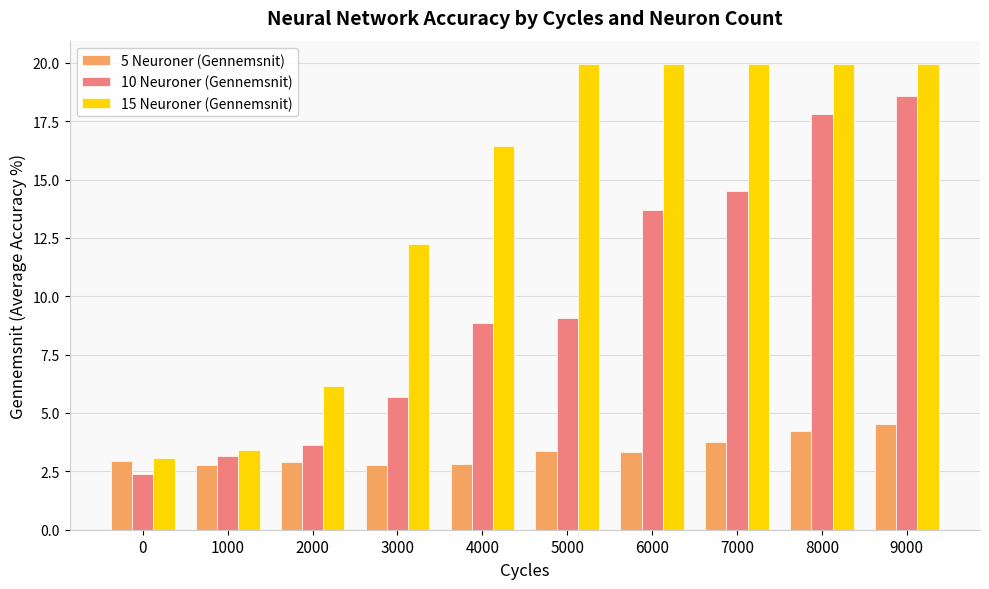

Which series changed the most between 1000 and 8000?

15 Neuroner (Gennemsnit)